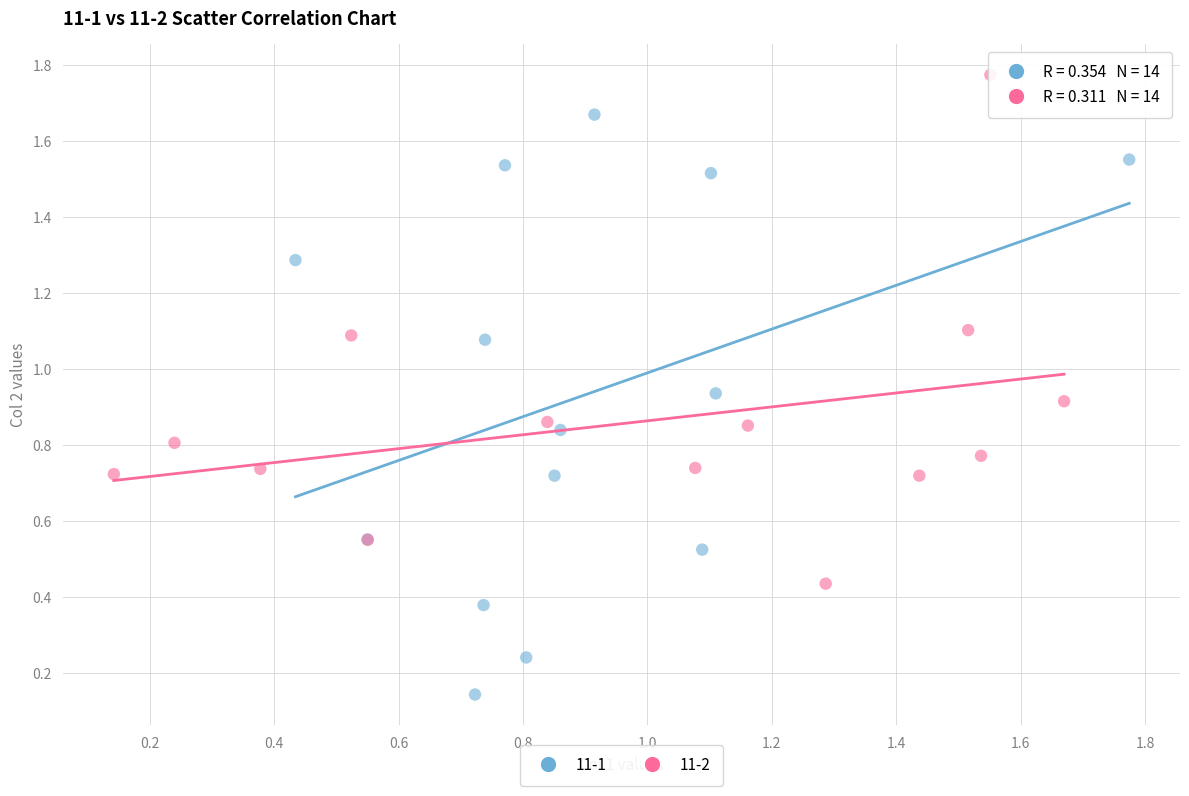

Which series reaches the maximum Y coordinate?

11-2